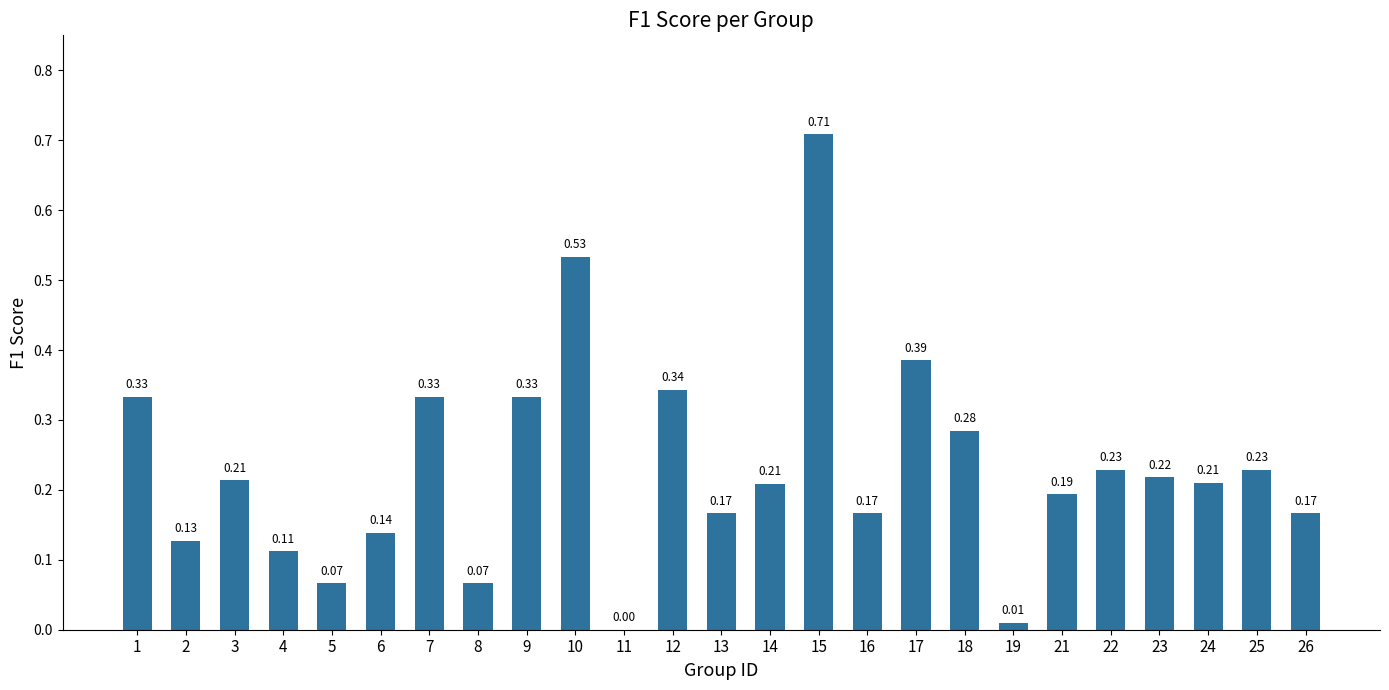

Which has a higher value, 16 or 2?

16